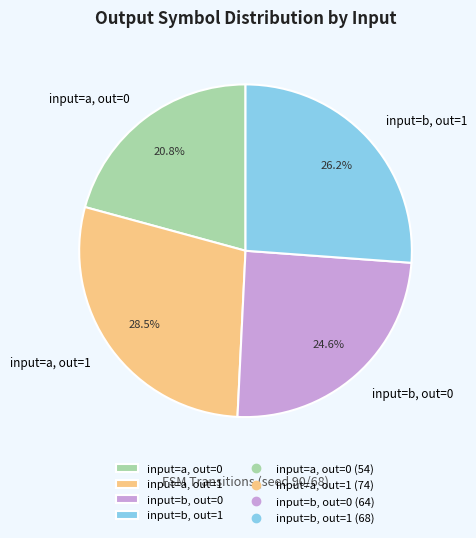

What is the ratio of the value at input=a, out=0 to the value at input=a, out=1?

0.7